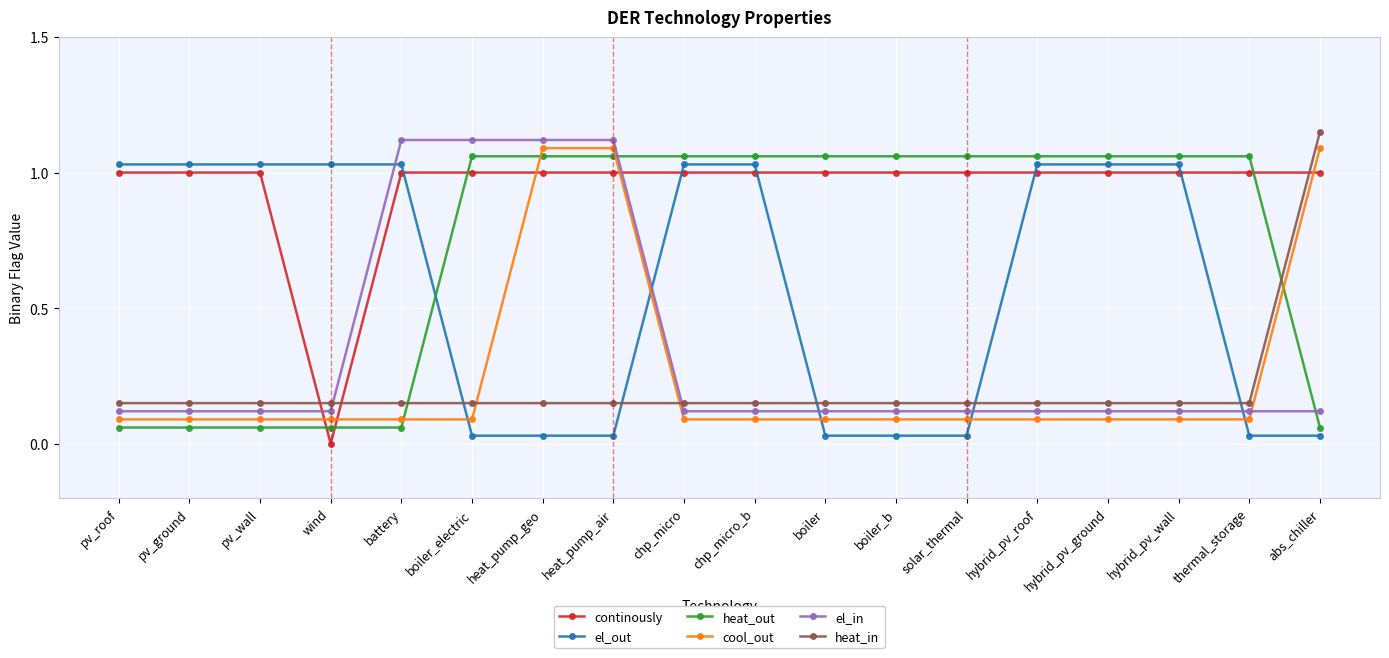

What are all the series names shown in the legend?

continously, el_out, heat_out, cool_out, el_in, heat_in